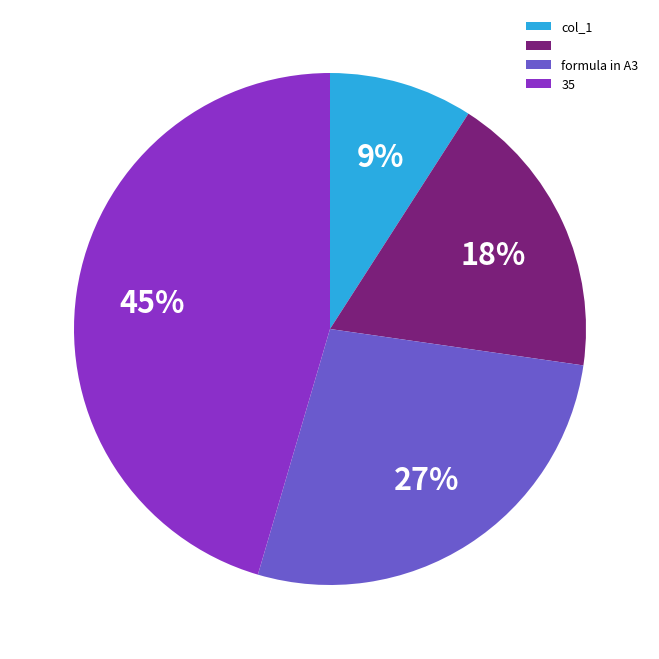

To the nearest percent, what is the average slice percentage?

25%